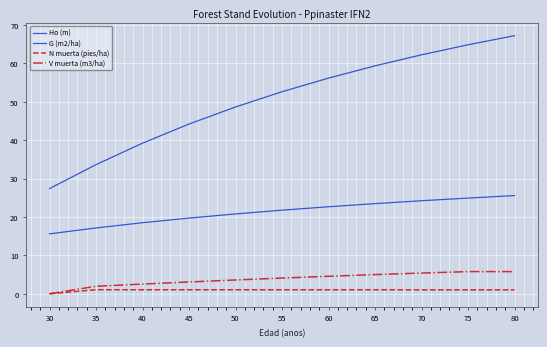

Does the chart have visible grid lines?

Yes